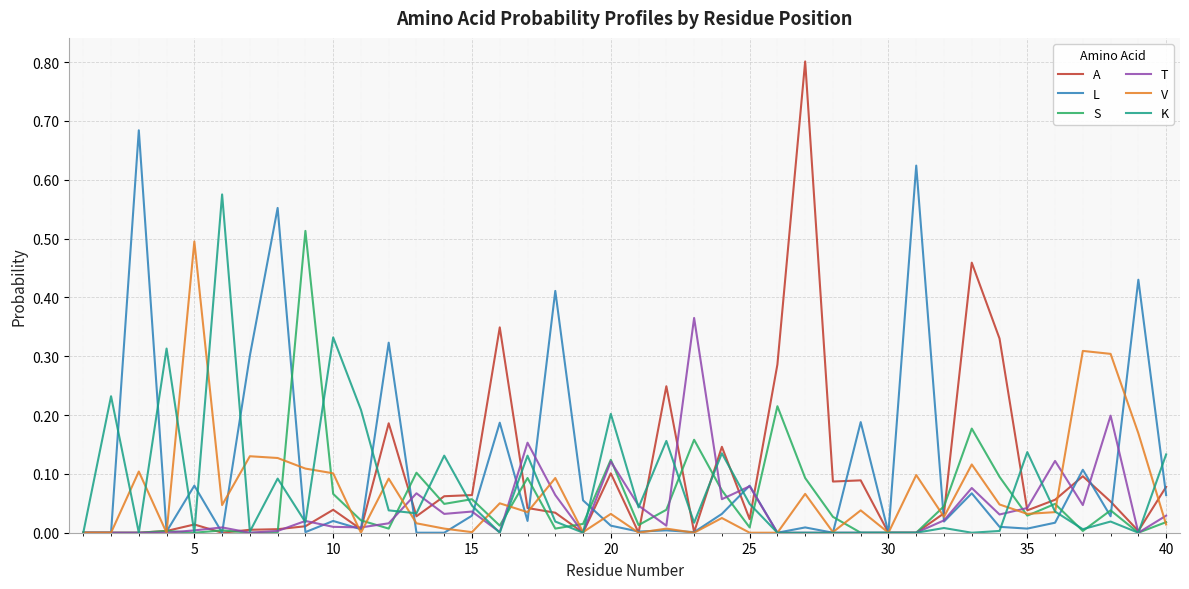

Which series has the widest spread of values?

A